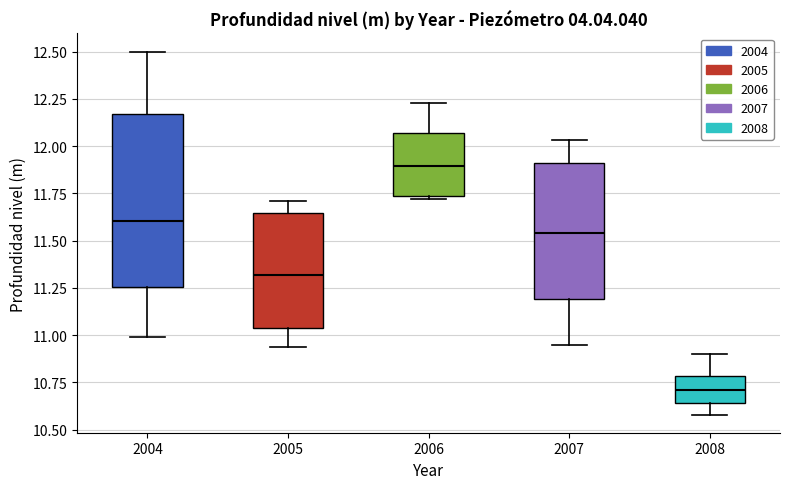

Comparing the boxes themselves (not the whiskers), which one is the tallest?

2004